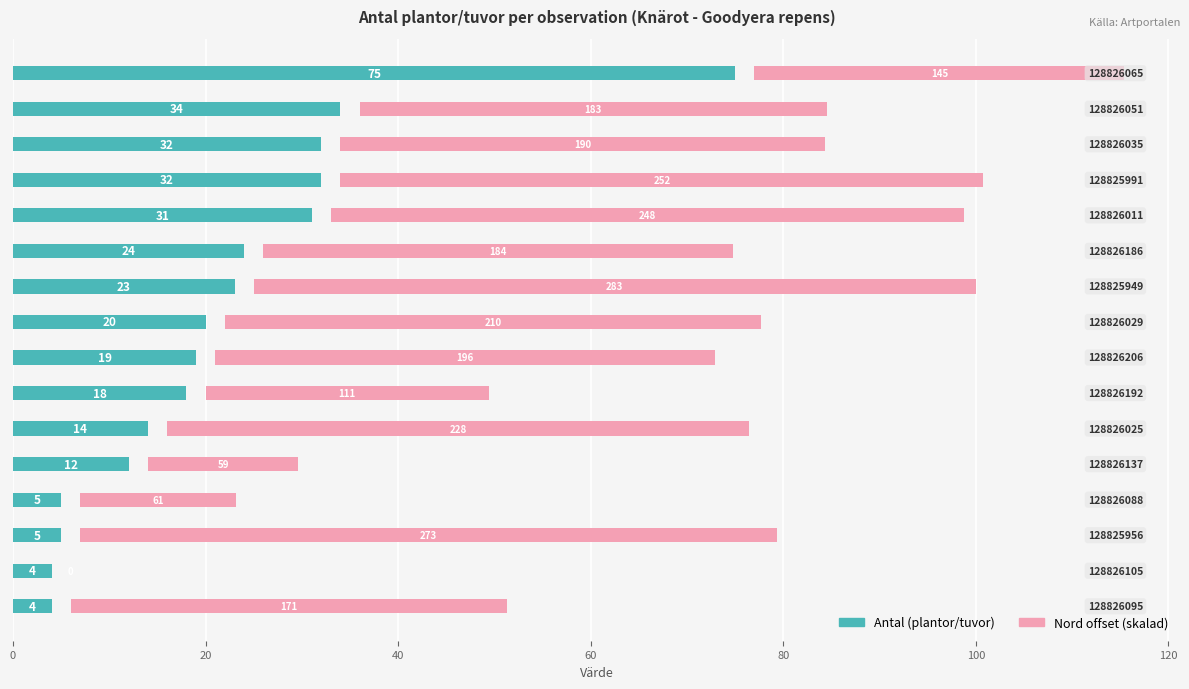

What is the difference between the maximum and second lowest values in the Nord offset (skalad) series?

59.4